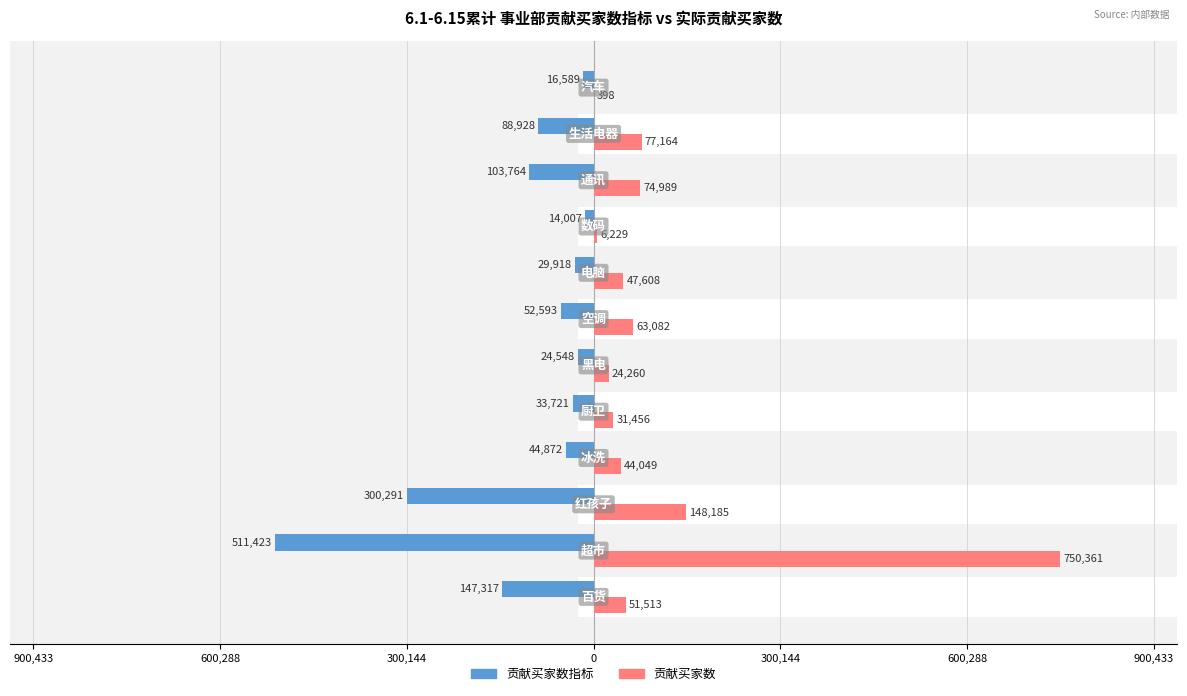

True or false: 贡献买家数 has a value of 24438 at 7.

False